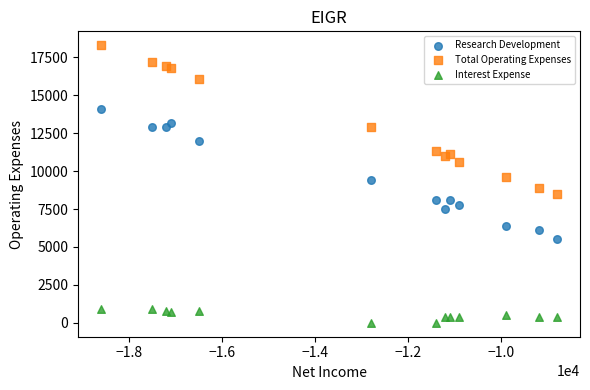

Which series has the widest spread of Y values?

Total Operating Expenses